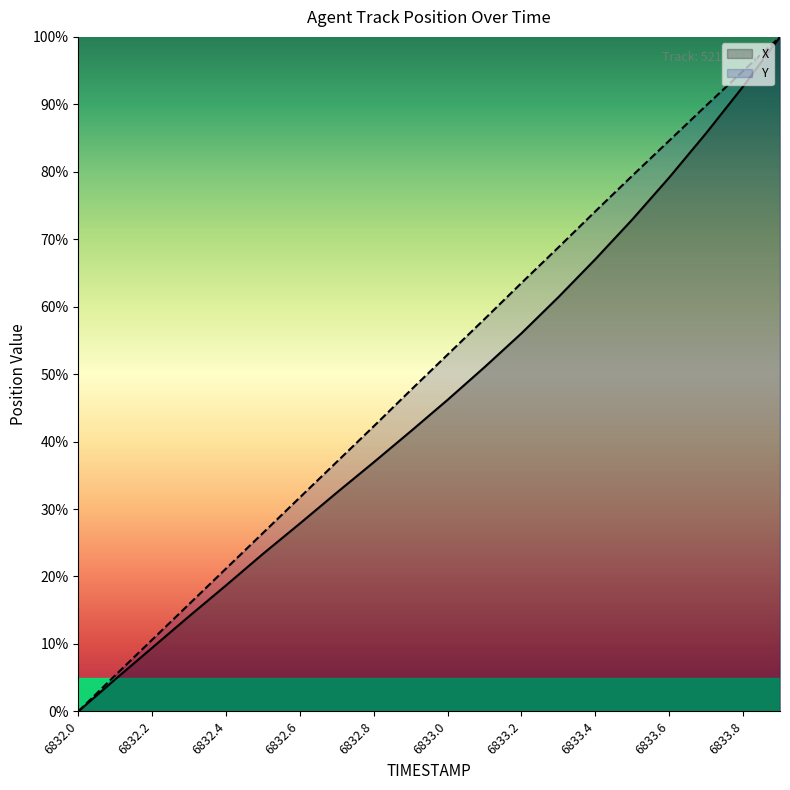

What is the difference between the maximum and minimum values in the X series?

100.0